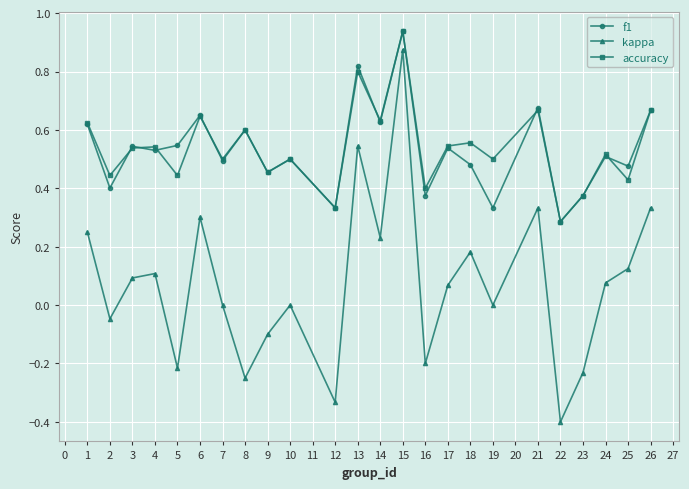

At which label does kappa reach its minimum?

22